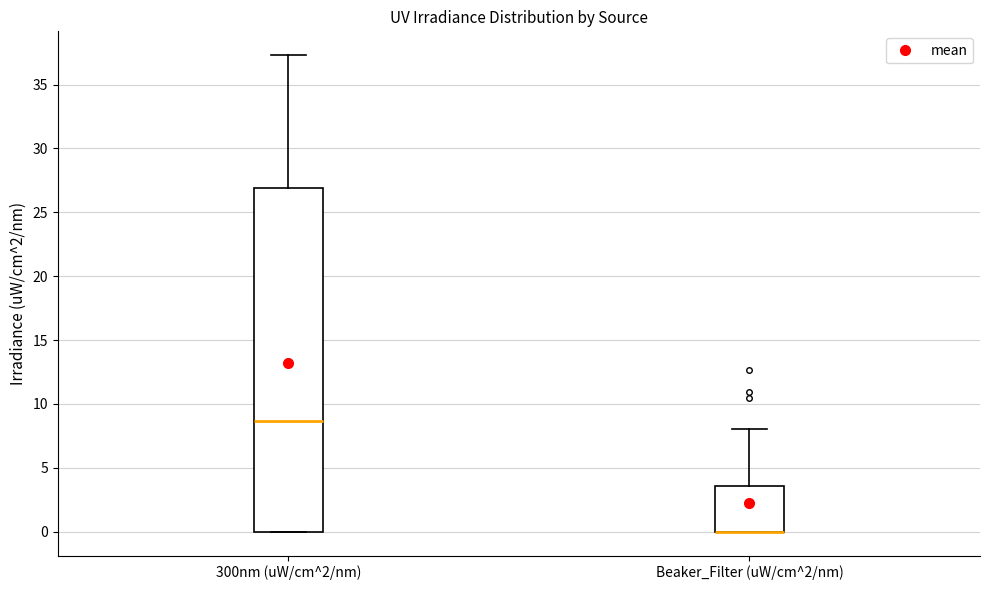

Where does the median line of the box for 300nm (uW/cm^2/nm) sit on the y-axis? The values are not printed on the chart, so give them approximately, as read against the axis.

8.5